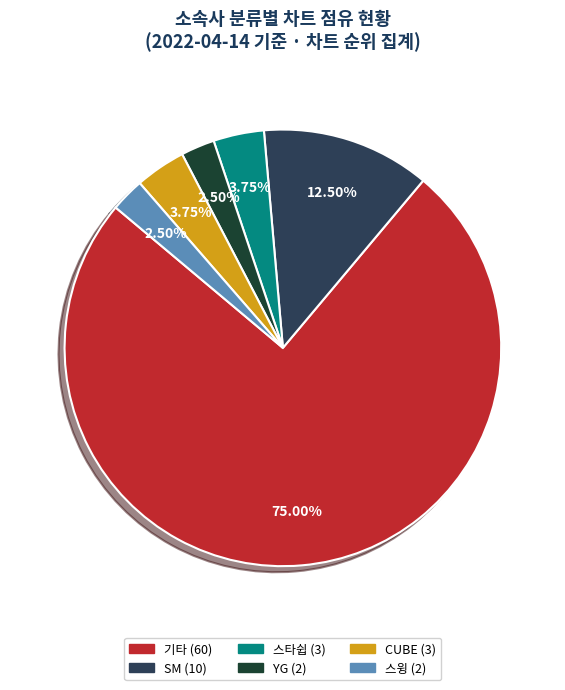

Does any single category account for the majority?

Yes